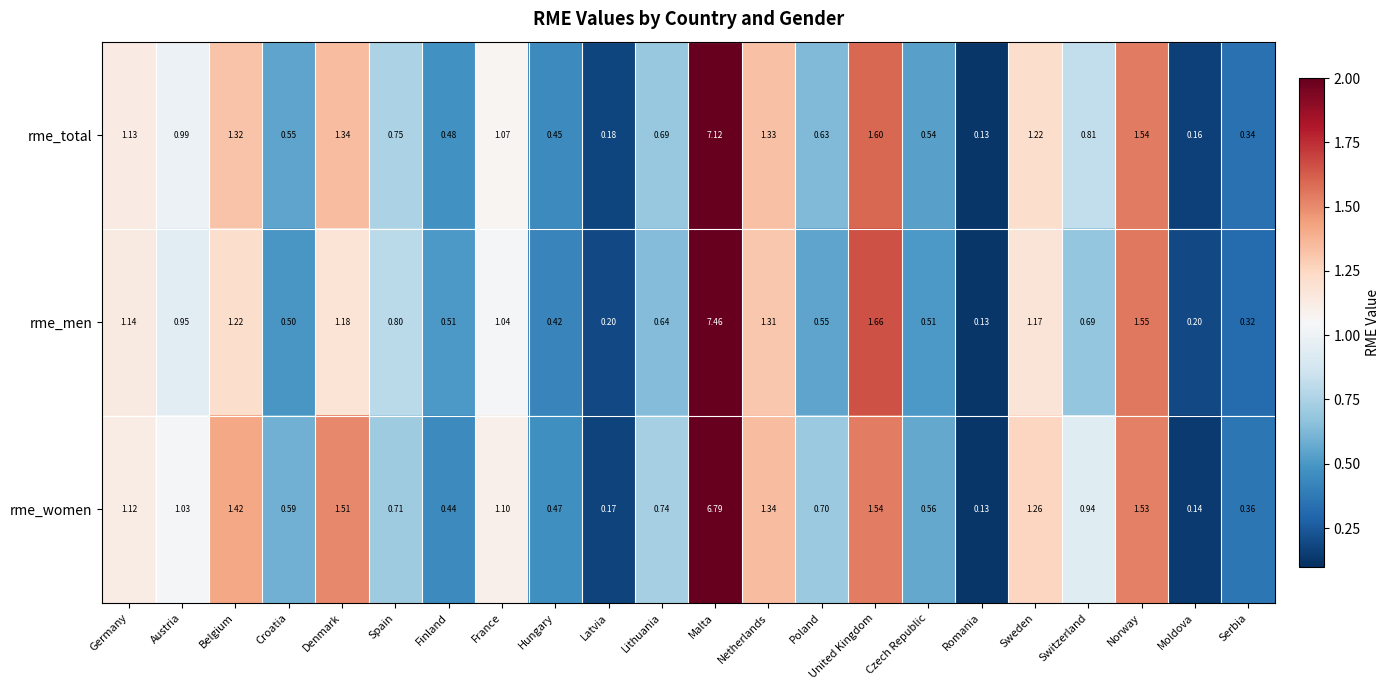

Rank the series by their average value, from lowest to highest.

rme_men, rme_total, rme_women